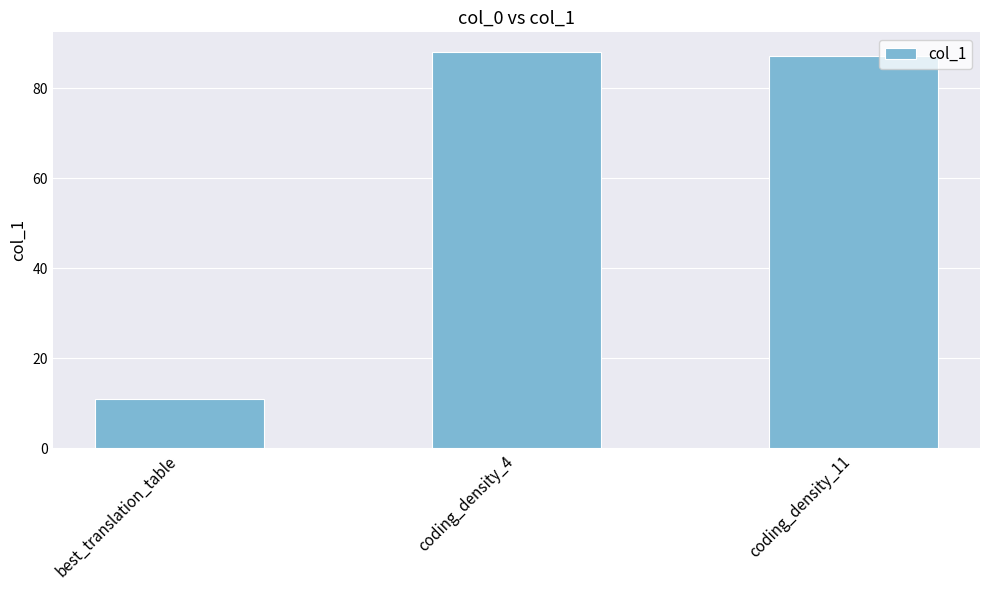

Which label corresponds to the largest value in the chart?

coding_density_4